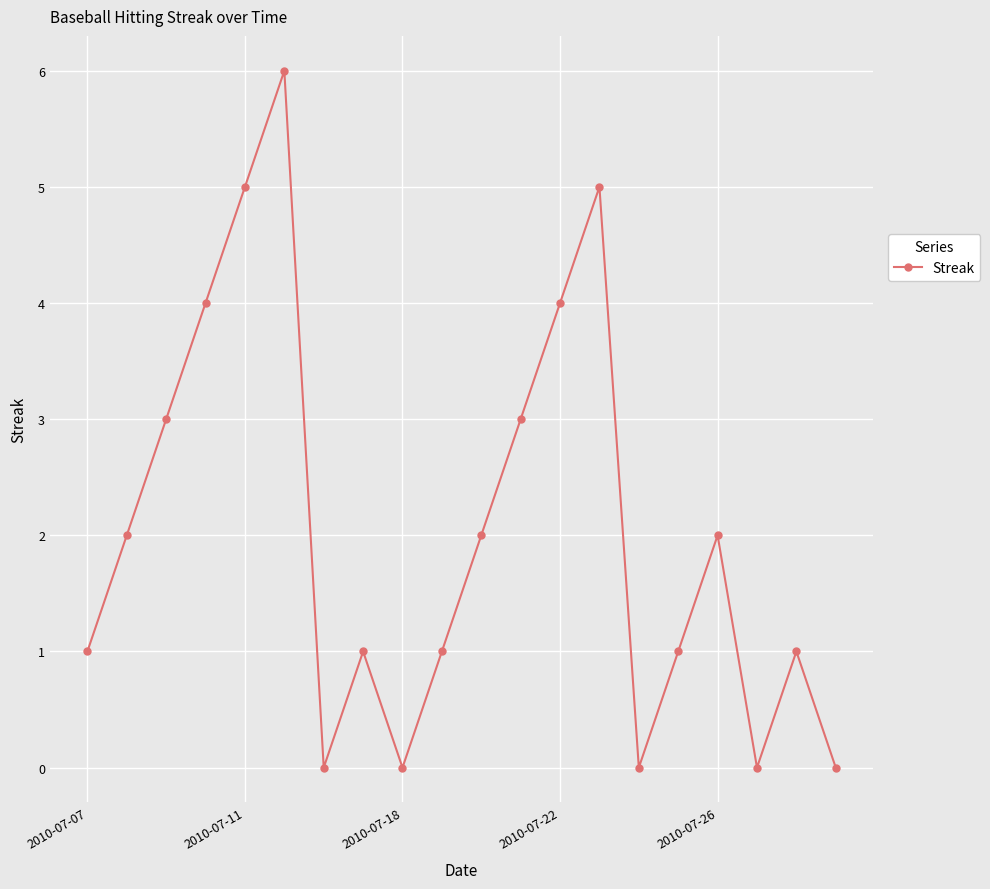

What is the difference between the maximum and second lowest values?

6